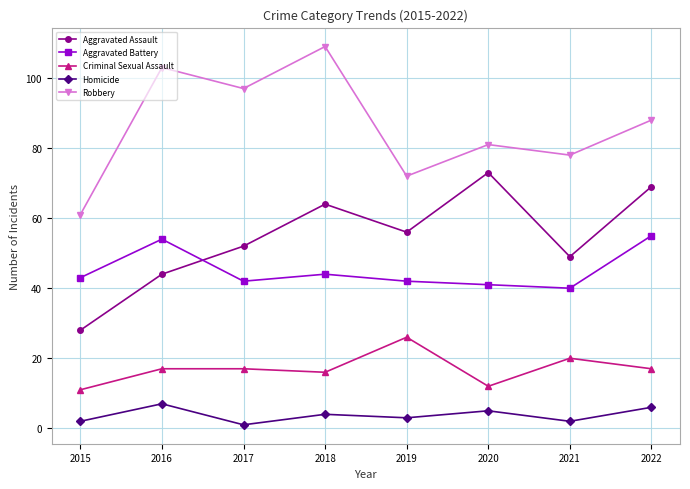

Between 2020 and 2022, which series saw the biggest shift?

Aggravated Battery